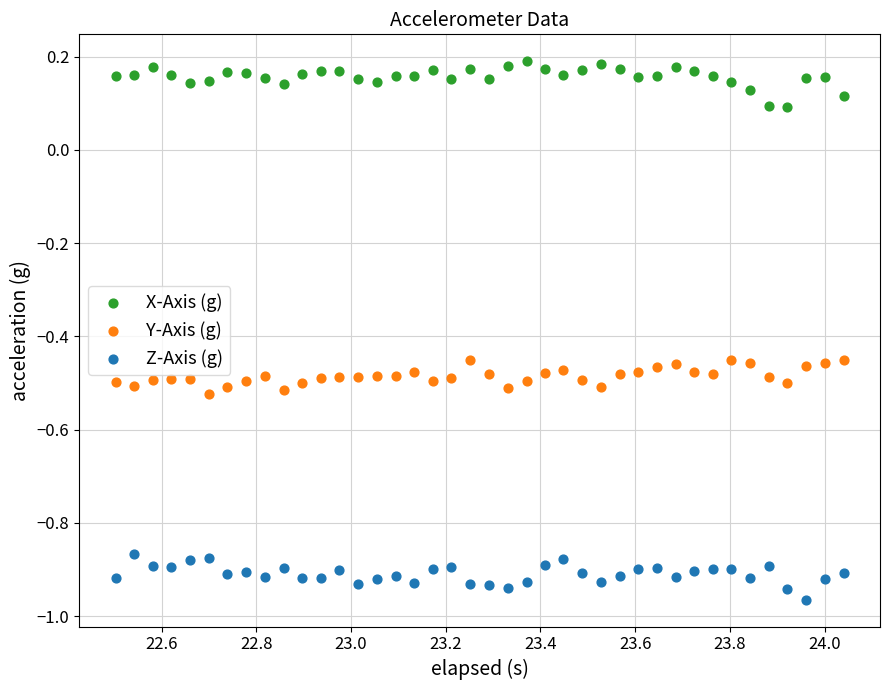

Across all data points, what is the range of Y values (max minus min)?

1.2